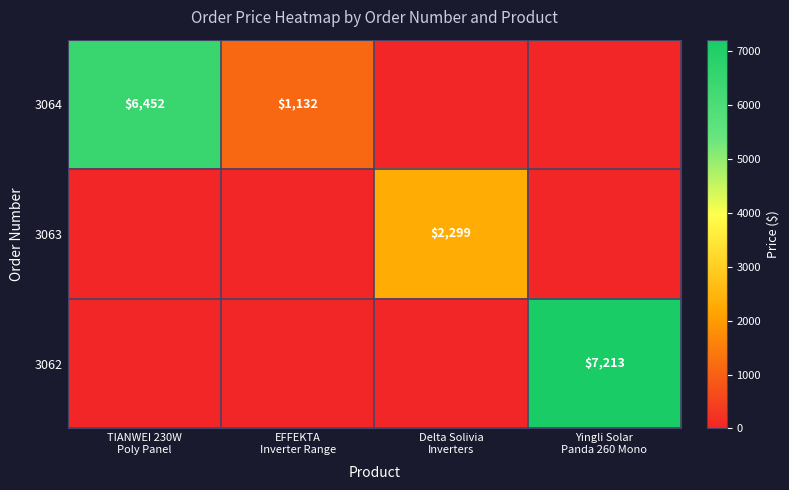

List the labels in order of 3064 value, smallest first.

Delta Solivia Inverters, Yingli Solar Panda 260 Mono, EFFEKTA Inverter Range, TIANWEI 230W Poly Panel